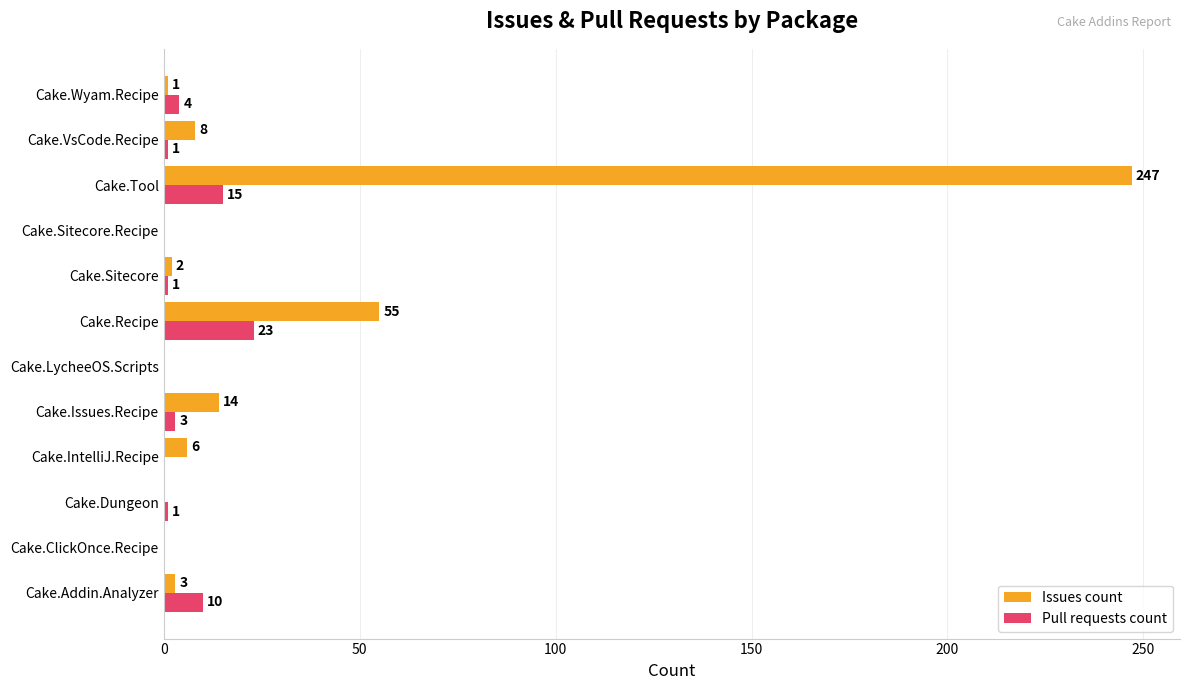

What is the greatest value displayed?

247